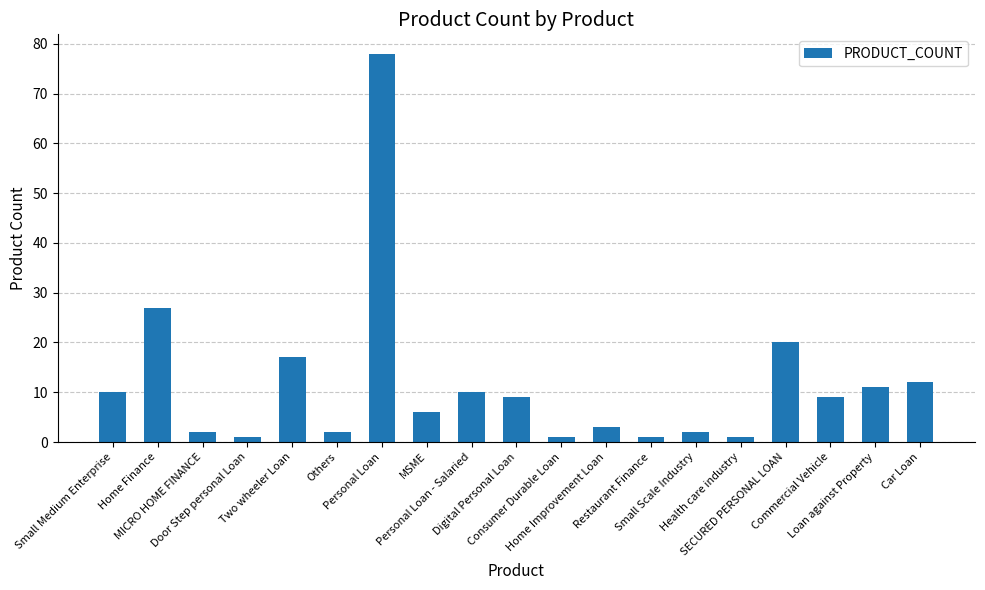

What is the difference between the maximum and second lowest values?

77